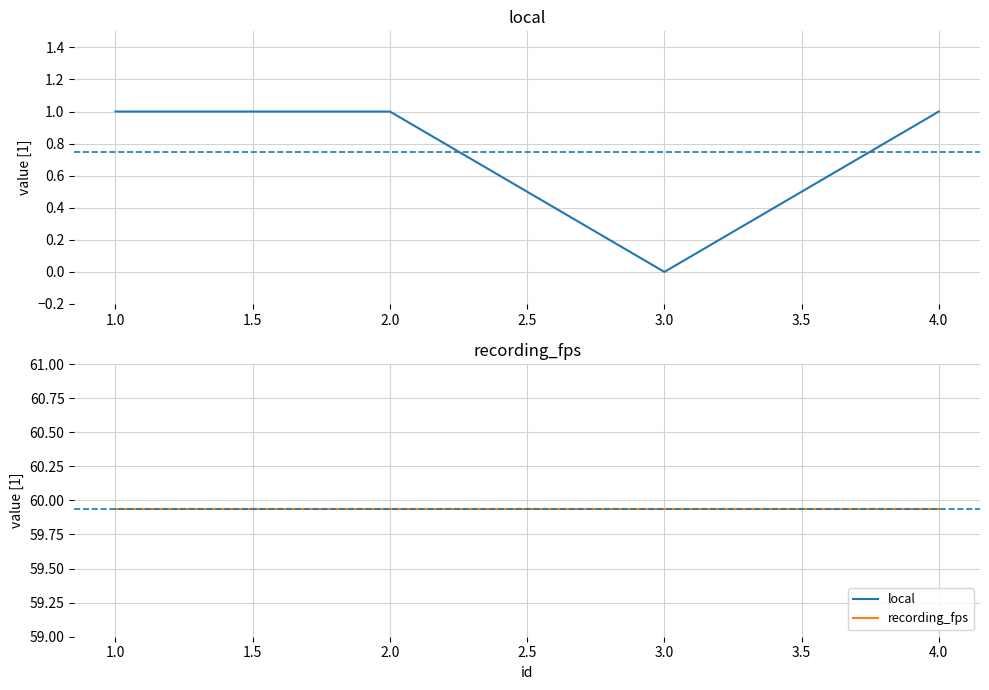

Rank the series by their average value, from lowest to highest.

local, recording_fps